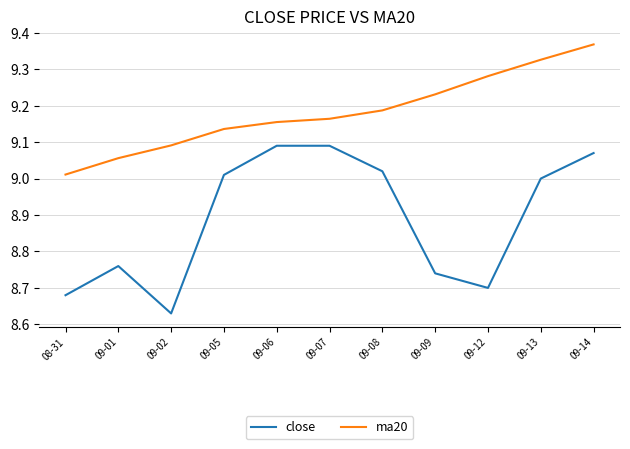

How many values in the close series are below 9?

5